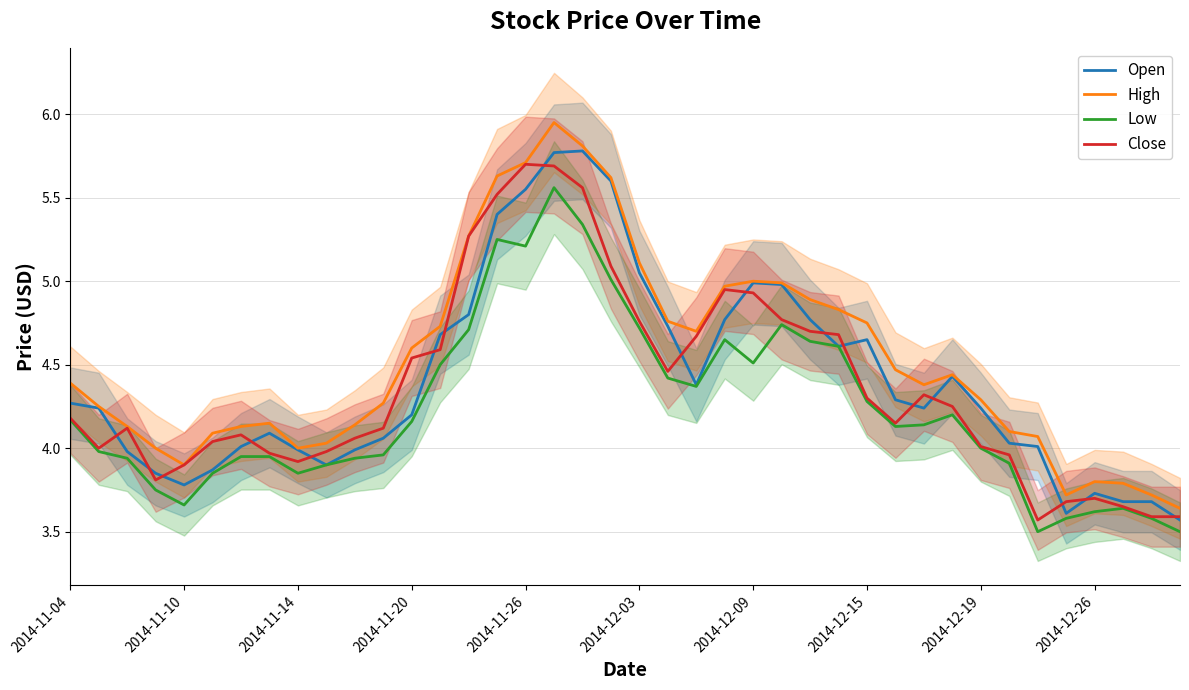

The High series shows 3.9 at 2014-11-10. True or false?

True